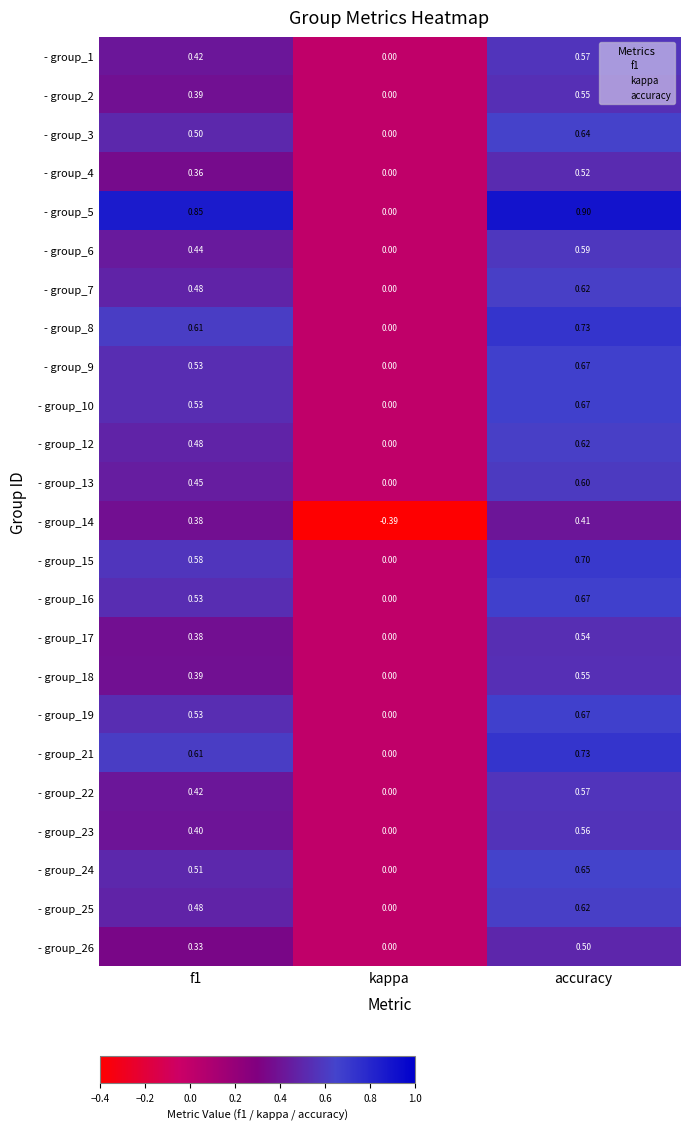

Is the value of - group_22 at kappa greater than the value of - group_12 at f1?

No